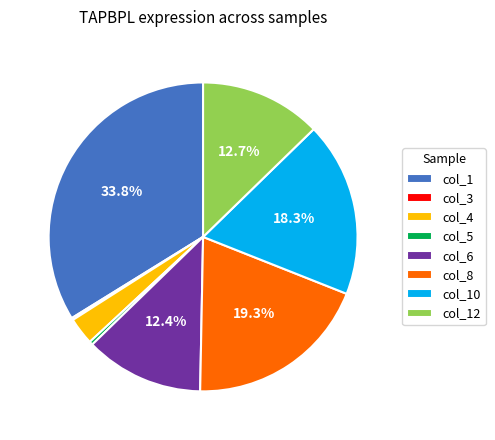

What is the largest slice in the pie chart?

col_1